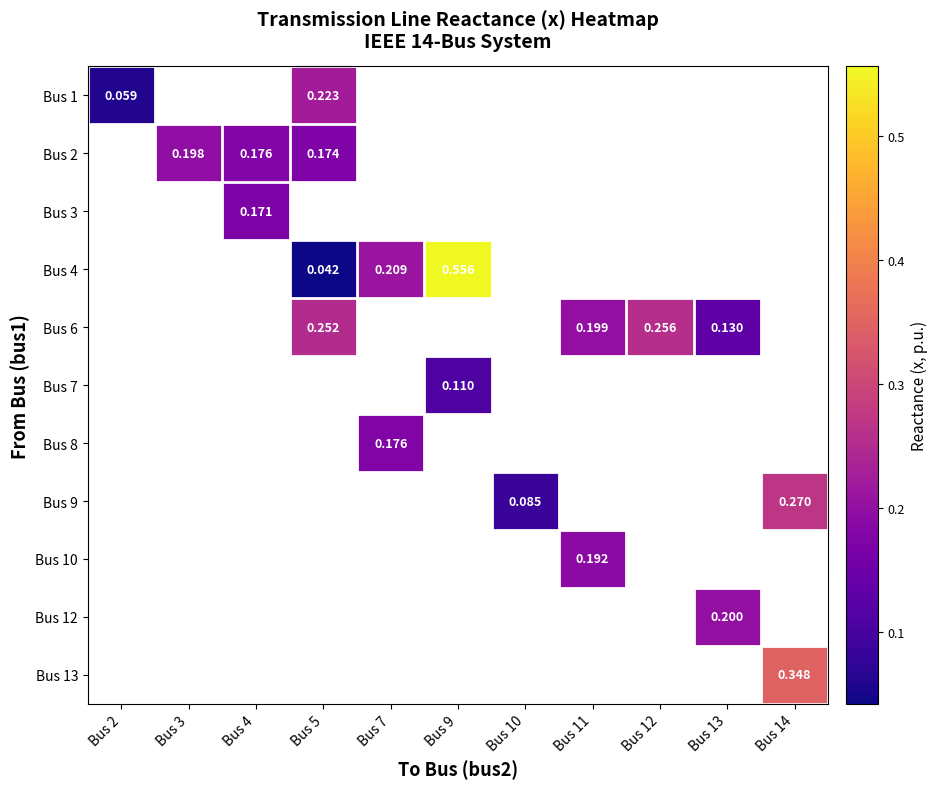

What is the maximum value shown in the chart?

0.6